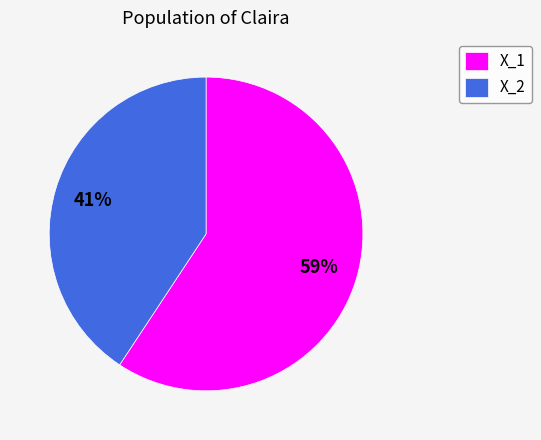

Count the number of slices in the pie.

2